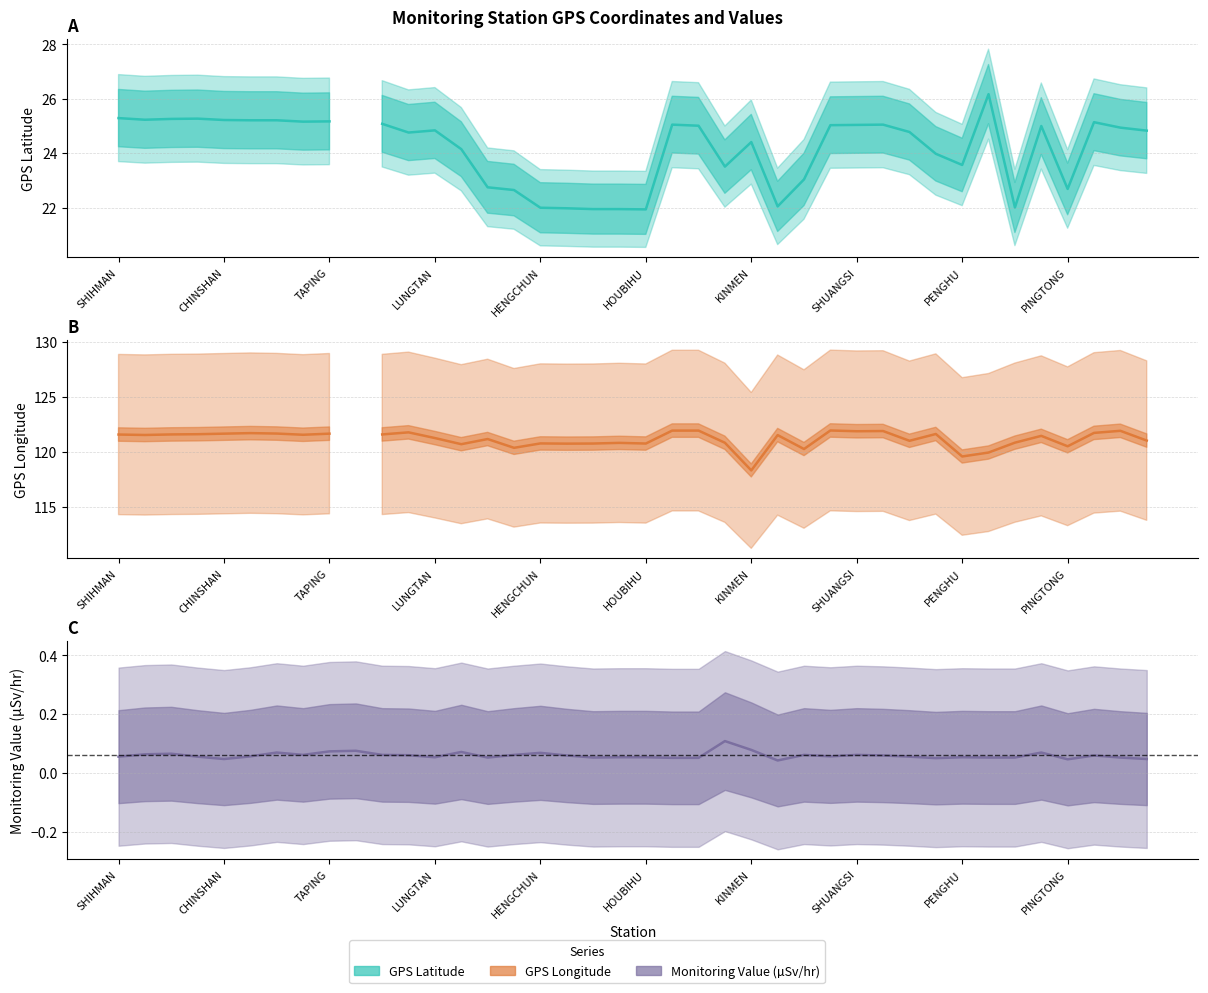

Count the number of data series in this chart.

3